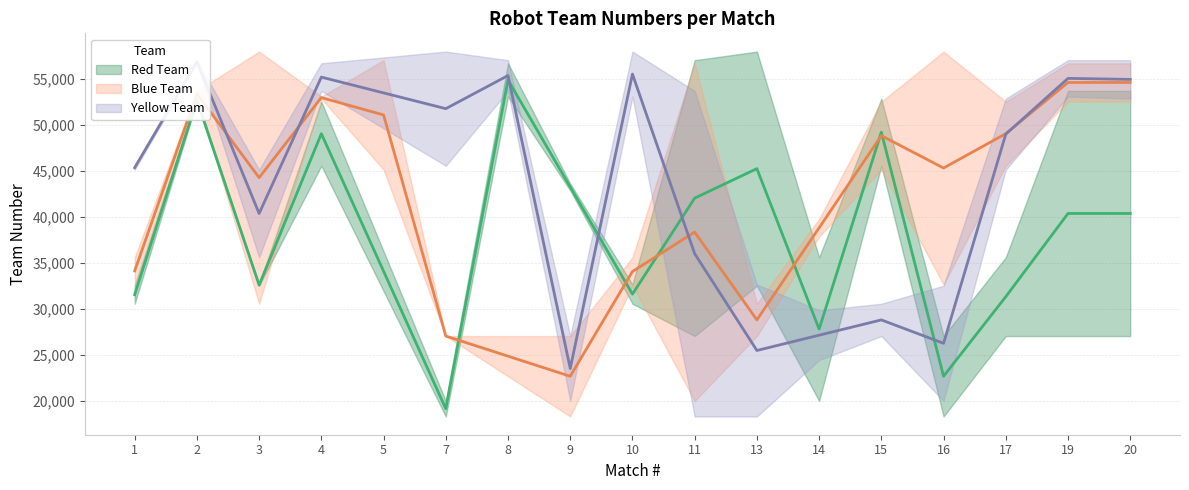

In Yellow 2, how many points are higher than both neighbors (excluding endpoints)?

6